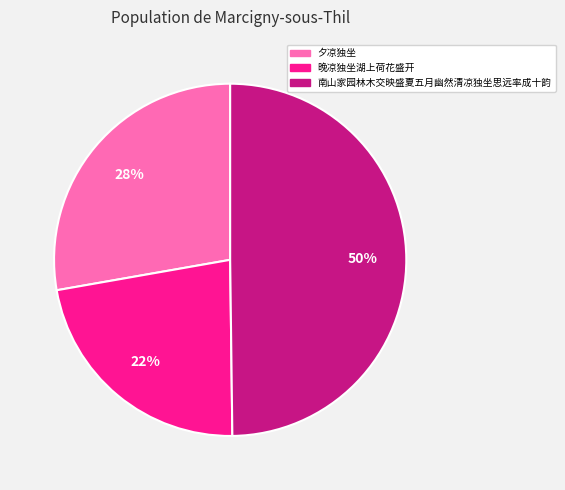

To the nearest percent, what is the average slice percentage?

33%